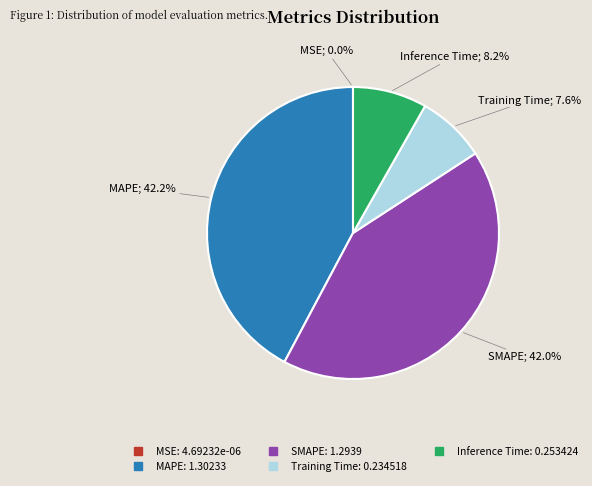

Between SMAPE and Training Time, which is larger?

SMAPE